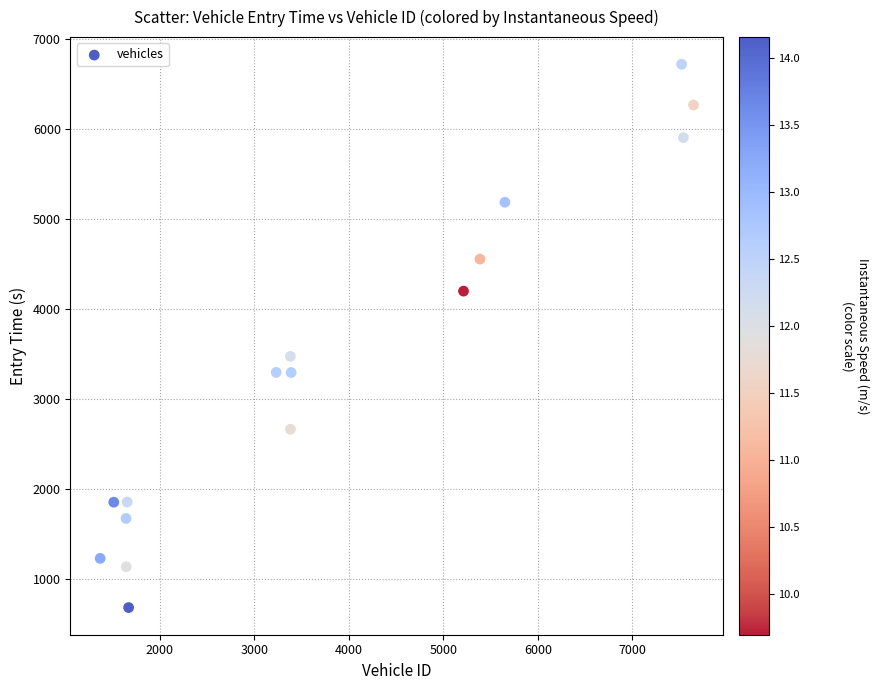

What is the range of X values (max minus min)?

6279.0